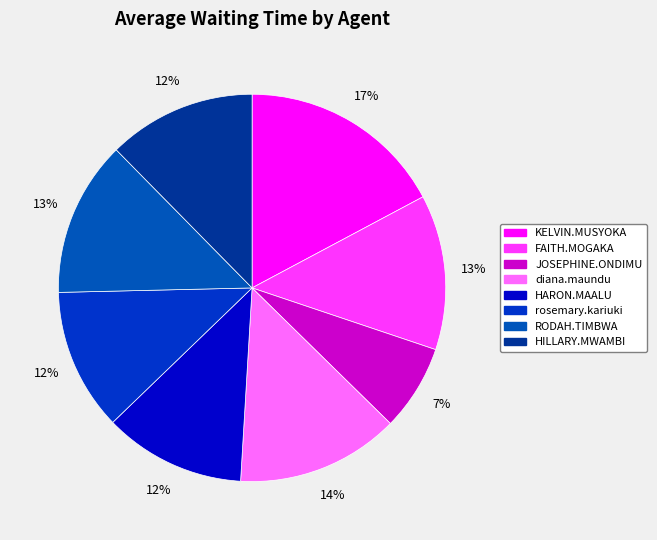

To the nearest percent, what portion does diana.maundu represent?

14%